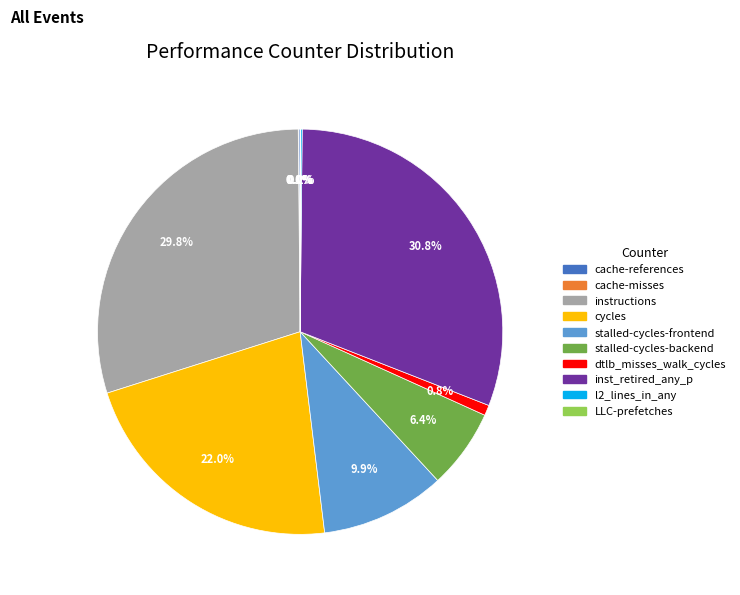

Is it true that cycles is 22% of the pie?

True